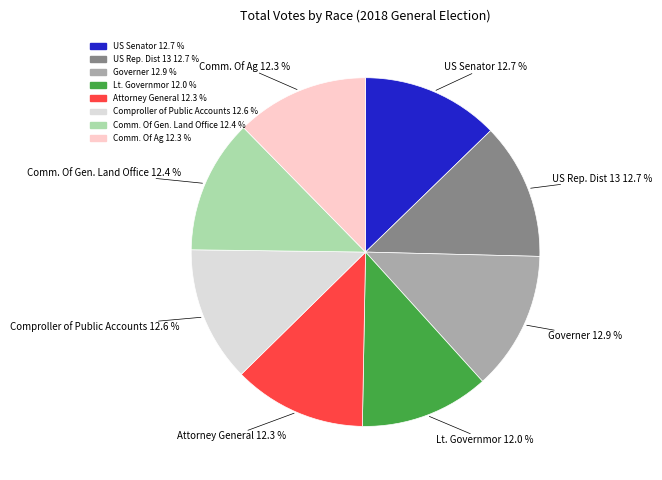

Approximately how many times larger is the value at Attorney General compared to Comm. Of Gen. Land Office?

1.0